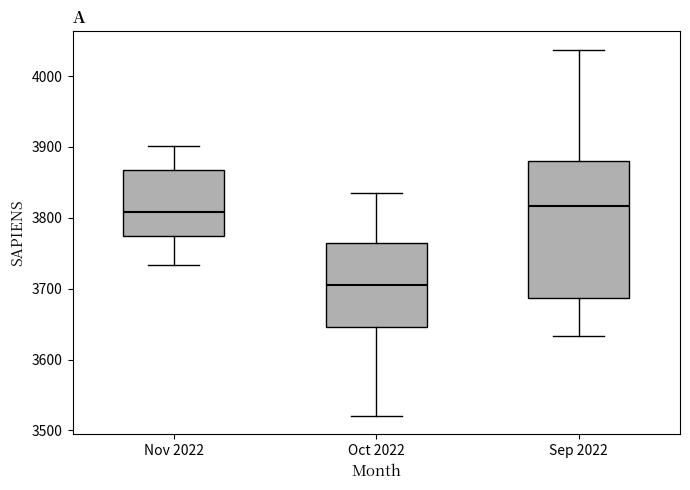

Reading left to right, transcribe this box plot: for each box, give where its median line is, the range the box spans, and where its two whiskers end, as read against the y-axis. The values are not printed on the chart, so give them approximately, as read against the axis.

Nov 2022: median 3810, box 3770 to 3870, whiskers 3730 to 3900
Oct 2022: median 3700, box 3650 to 3760, whiskers 3520 to 3830
Sep 2022: median 3820, box 3690 to 3880, whiskers 3630 to 4040